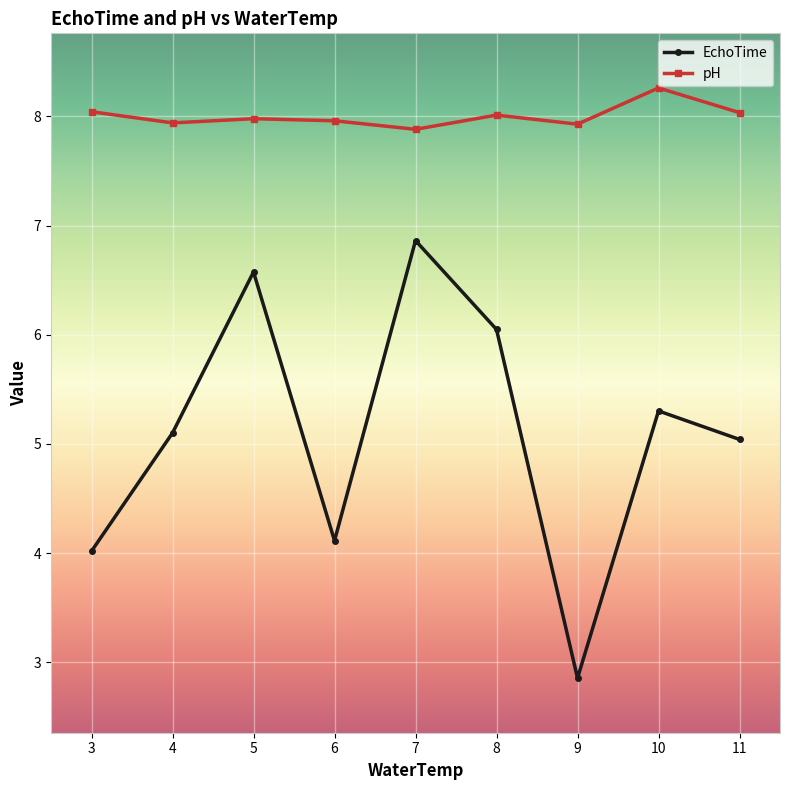

What is the value of the pH point at the 9th from the left?

8.0